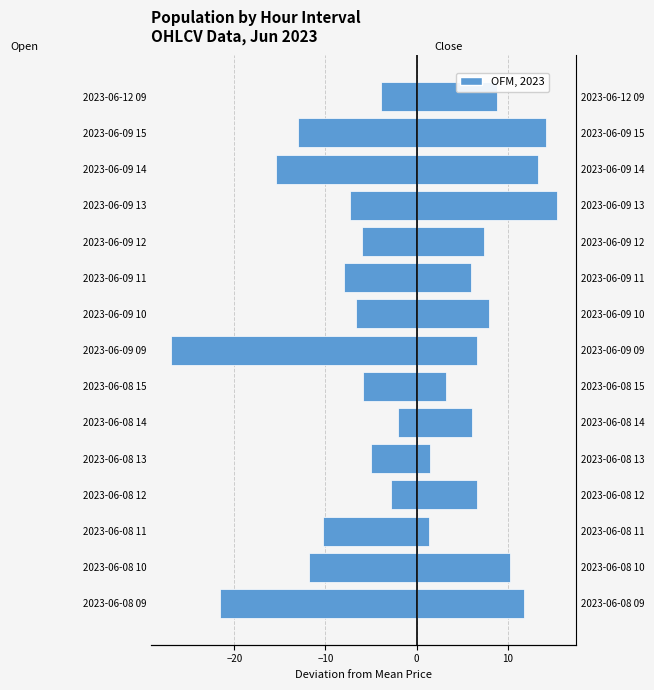

List the series in order of their peak value, lowest first.

Open, Close